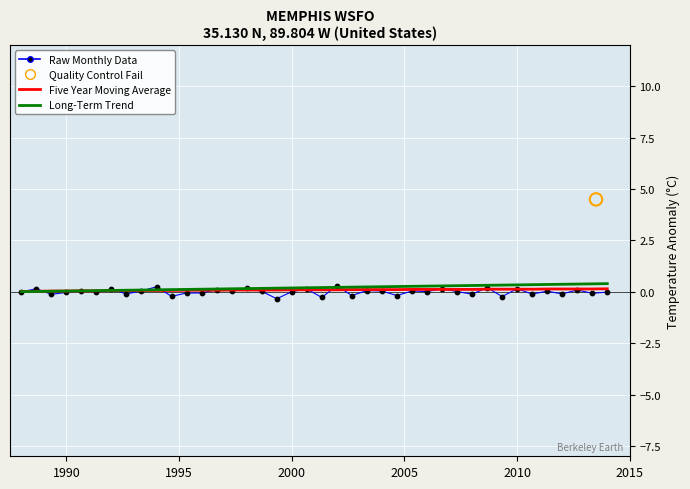

Is the value of Long-Term Trend at 14 greater than the value of Five Year Moving Average at 17?

Yes